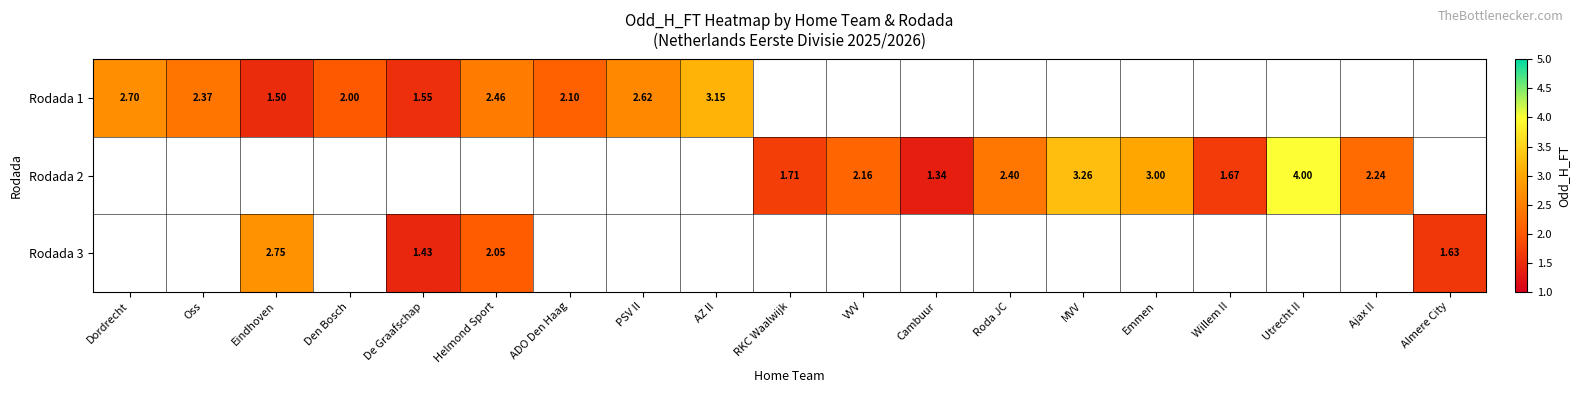

What is the minimum value for Rodada 1?

1.5